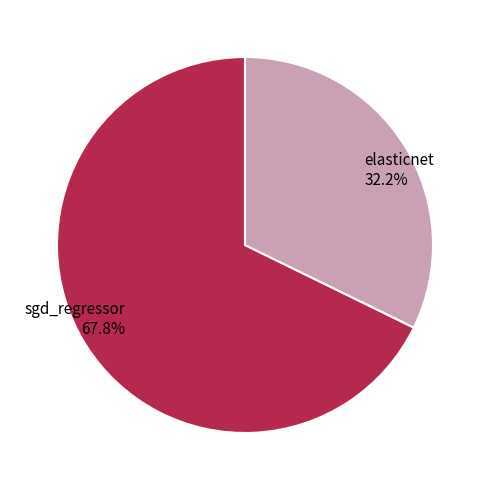

Rank the categories by value from lowest to highest.

elasticnet, sgd_regressor